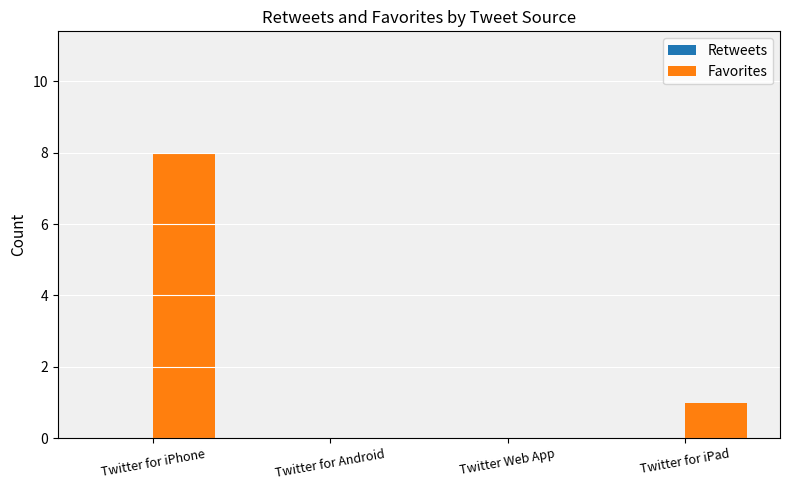

Which category has the highest value across all series?

Twitter for iPhone